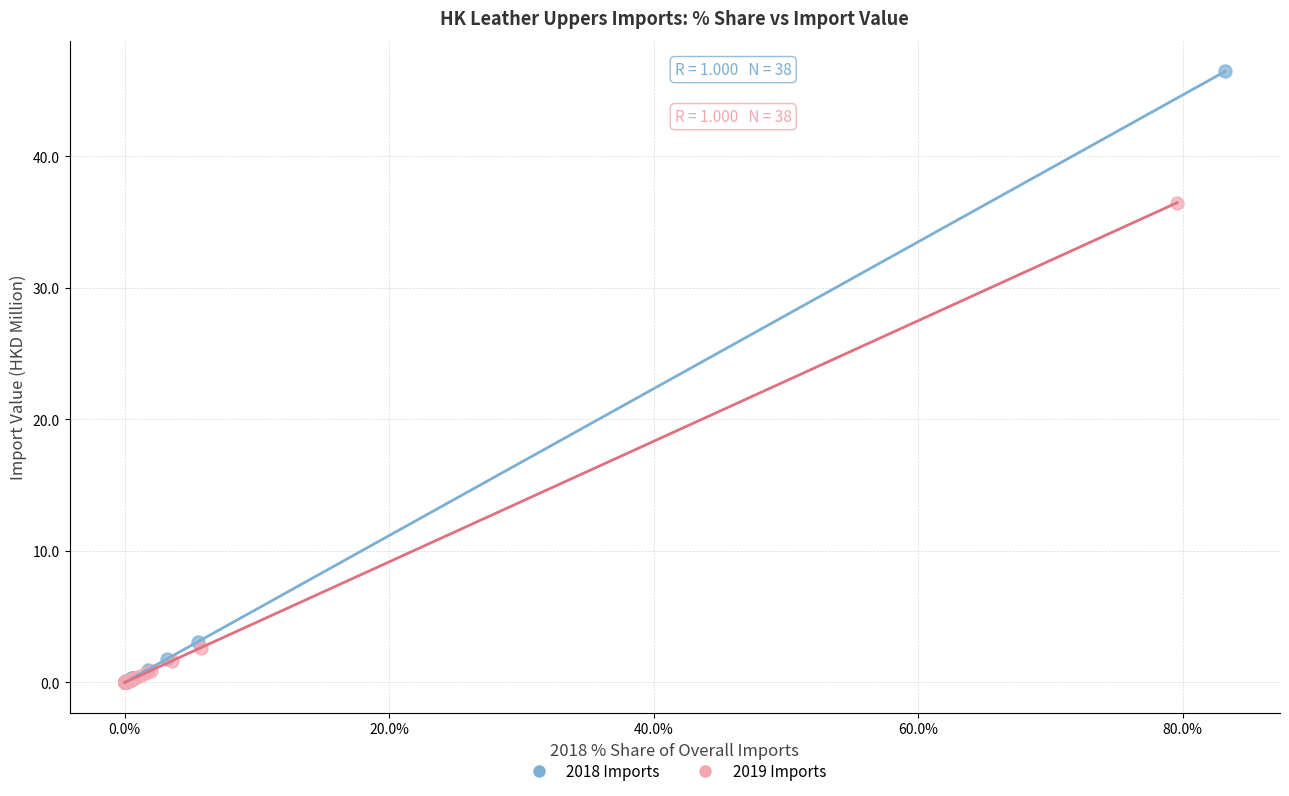

Which series contains the highest Y value?

2018 Imports